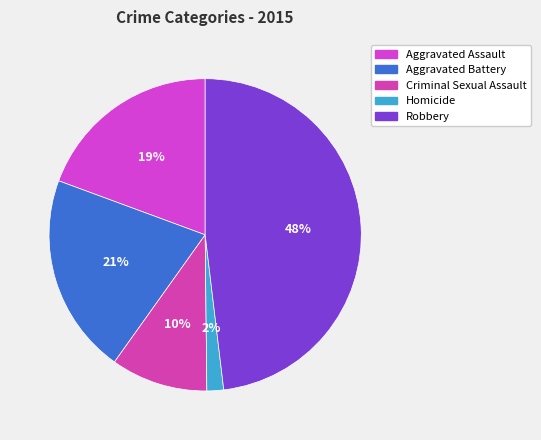

Which category has the smallest portion of the pie?

Homicide